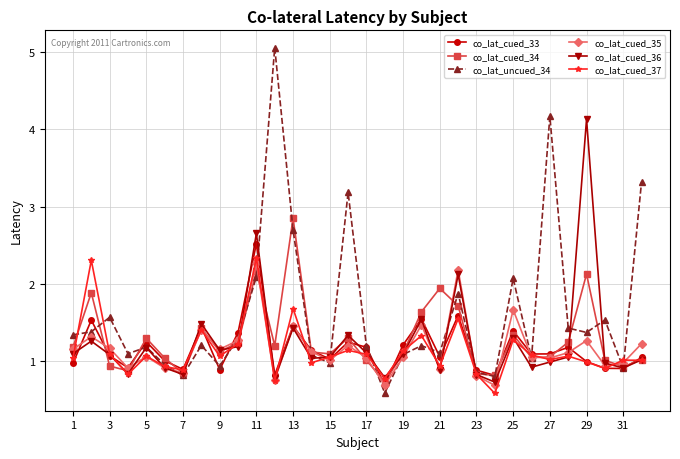

What is the smallest value displayed?

0.6